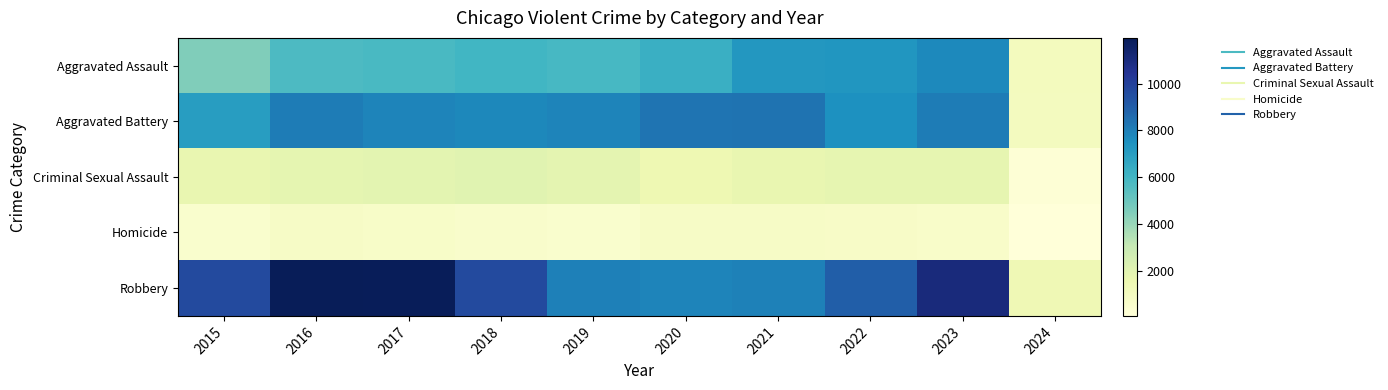

How many series are shown in this chart?

5